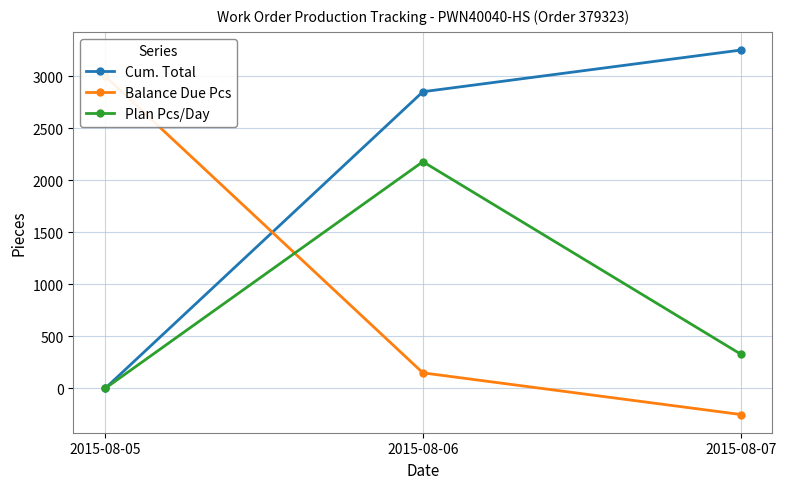

What is the difference between the maximum and minimum values in the Cum. Total series?

3250